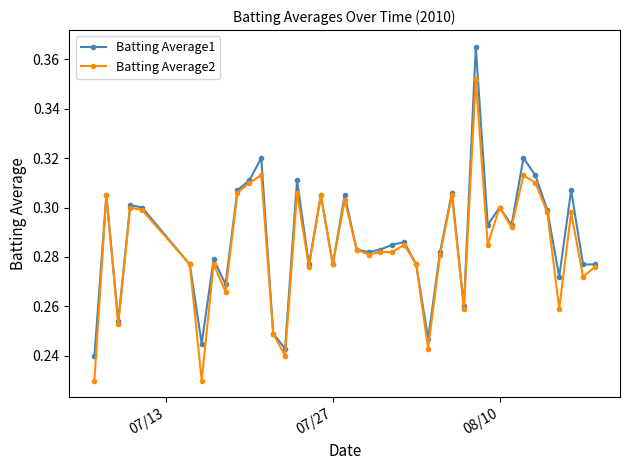

Count the Batting Average1 values in the range 0 to 1.

40